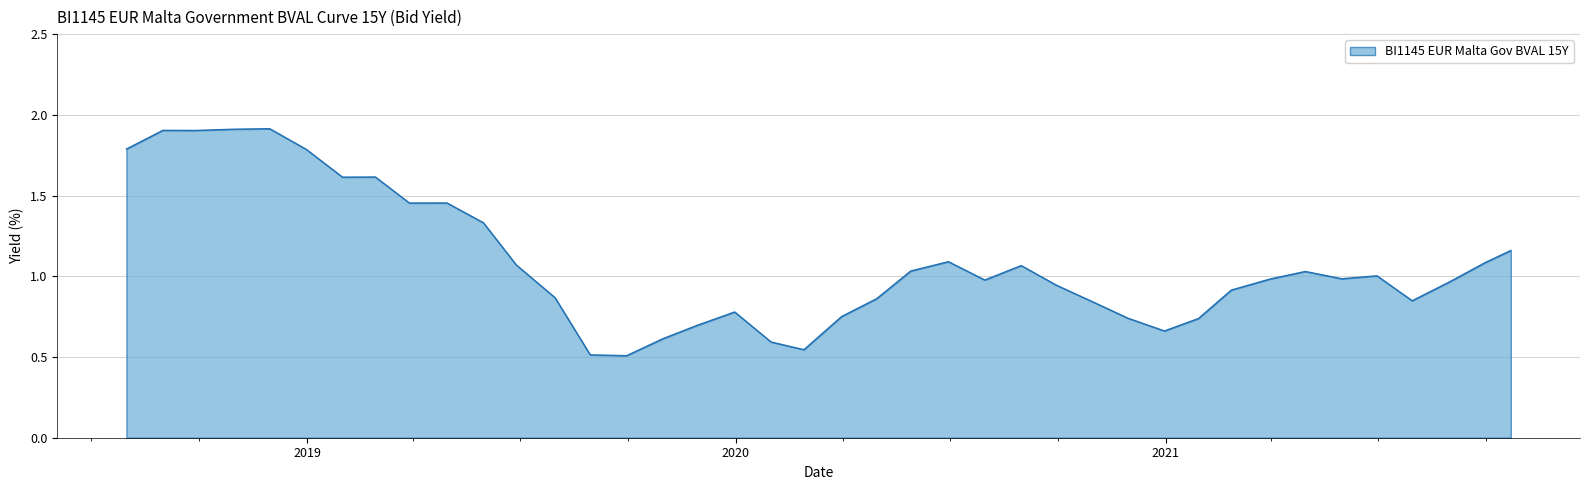

What is the maximum value shown in the chart?

1.9